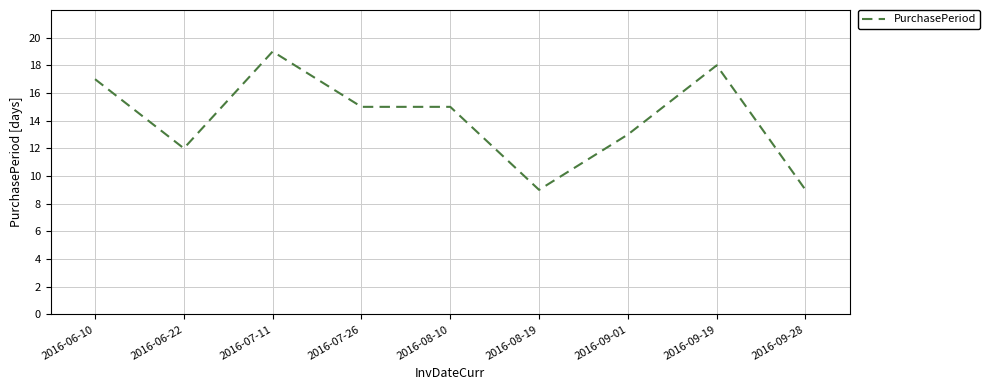

Approximately how many times larger is the value at 2016-08-19 compared to 2016-09-19?

0.5